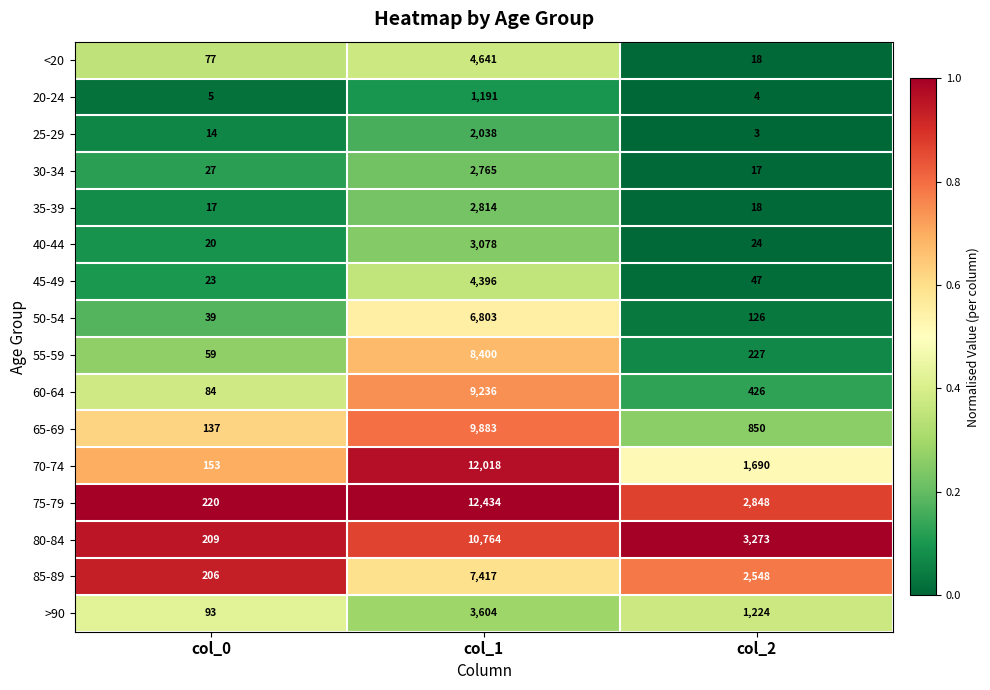

What is the sum of the 55-59 values at col_2 and col_1?

8627